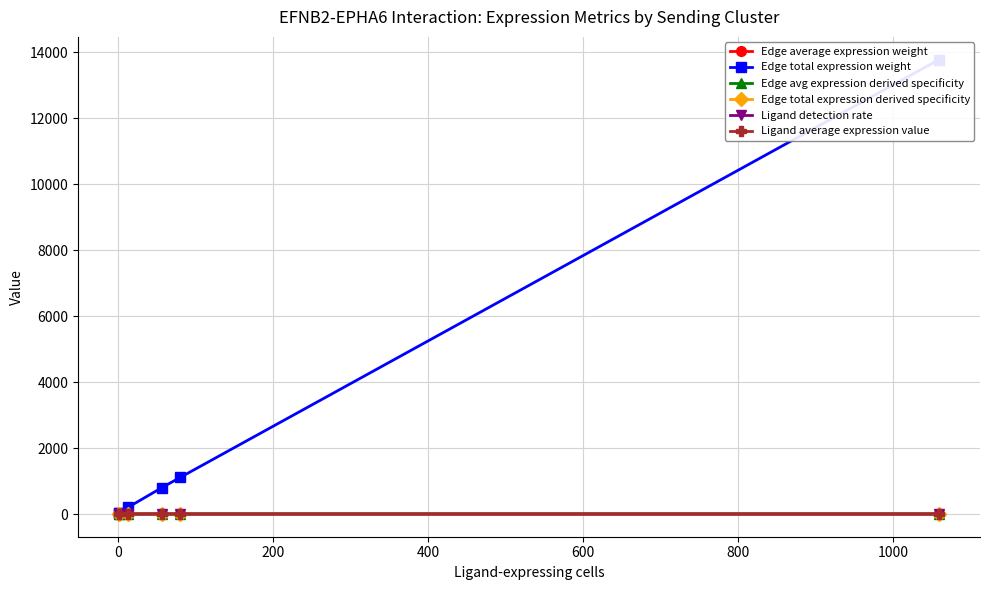

What are all the series names shown in the legend?

Edge average expression weight, Edge total expression weight, Edge avg expression derived specificity, Edge total expression derived specificity, Ligand detection rate, Ligand average expression value